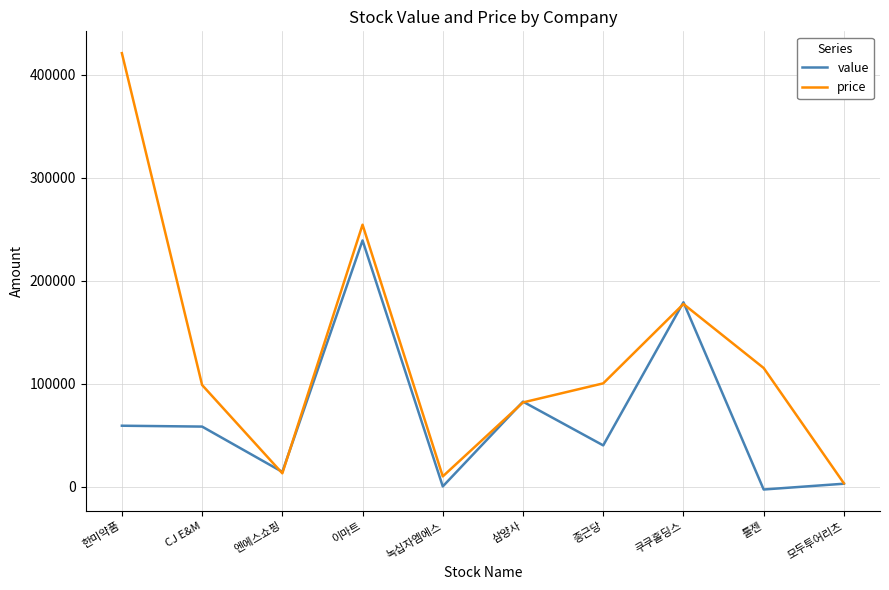

How many lines are shown in the chart?

2